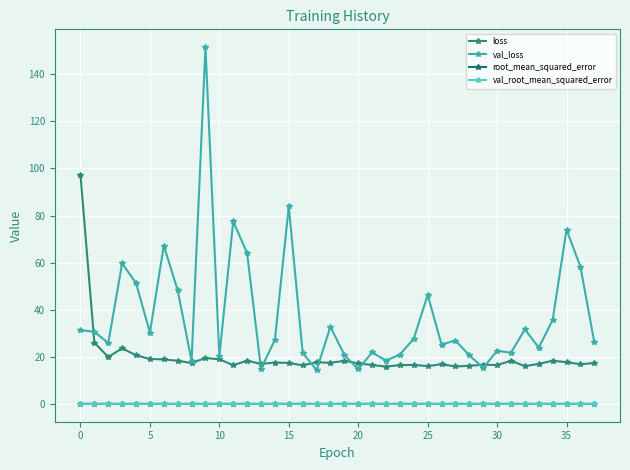

What are all the series names shown in the legend?

loss, val_loss, root_mean_squared_error, val_root_mean_squared_error